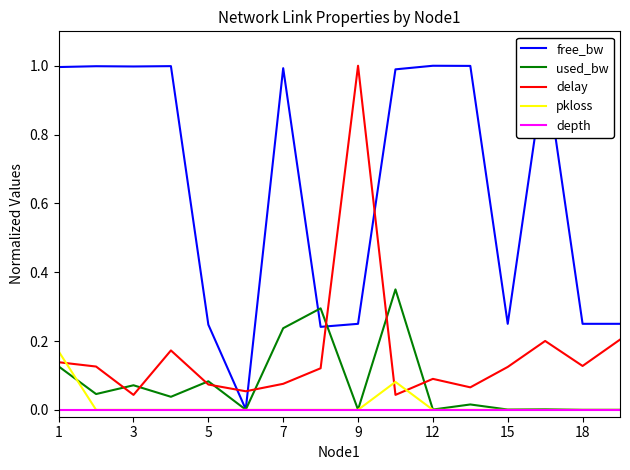

Which series has the largest total across all categories?

free_bw